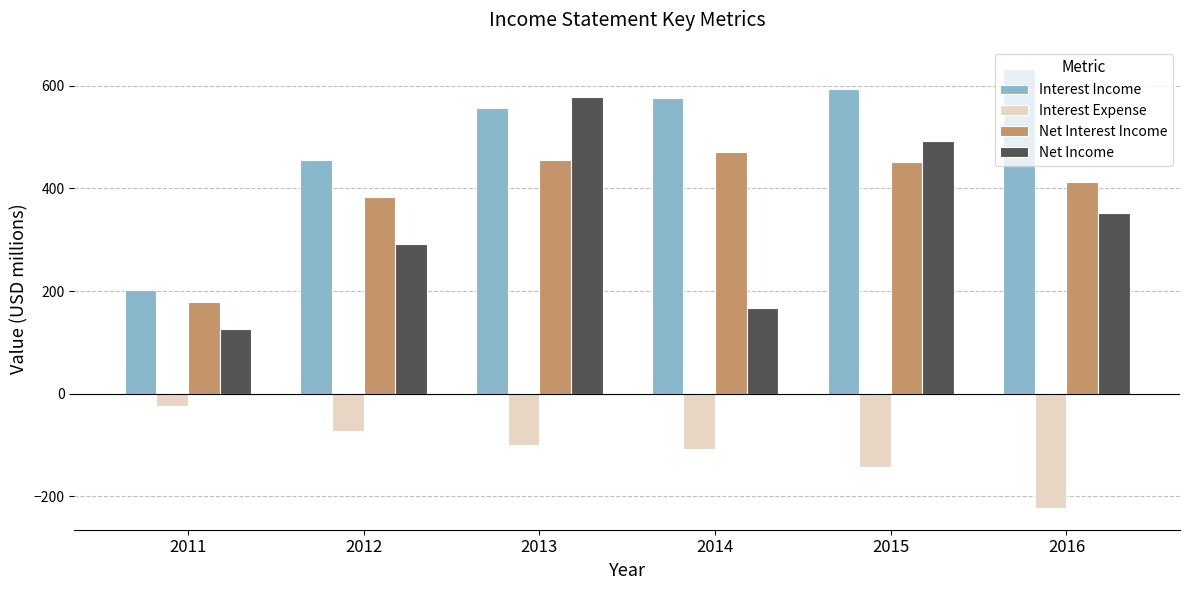

At which label does Net Income reach its peak?

2013